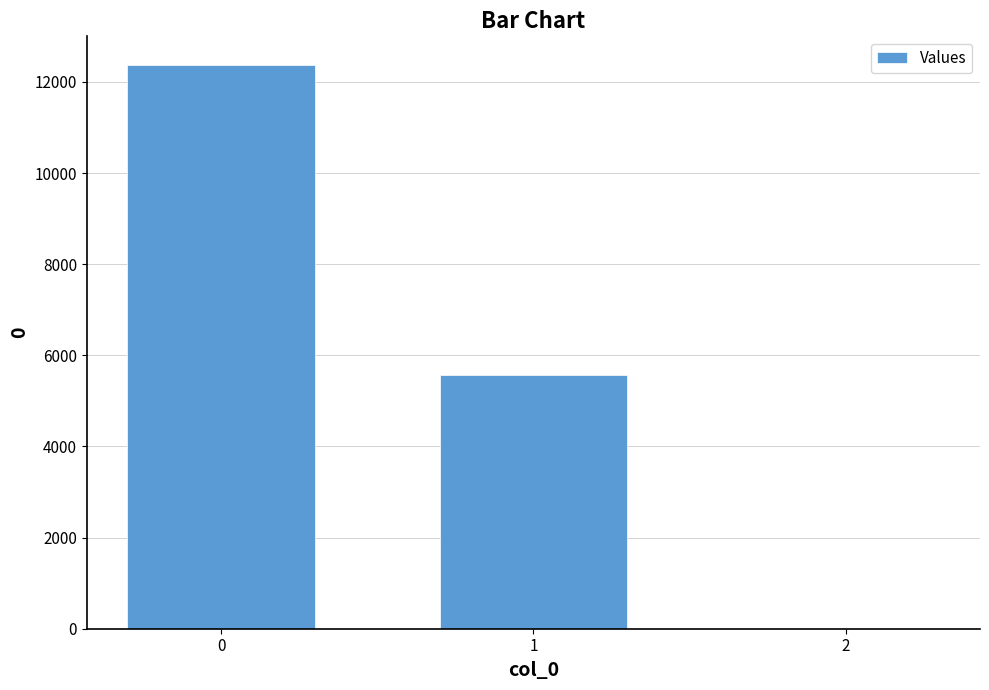

What is the difference between the values at 2 and 1?

5569.6